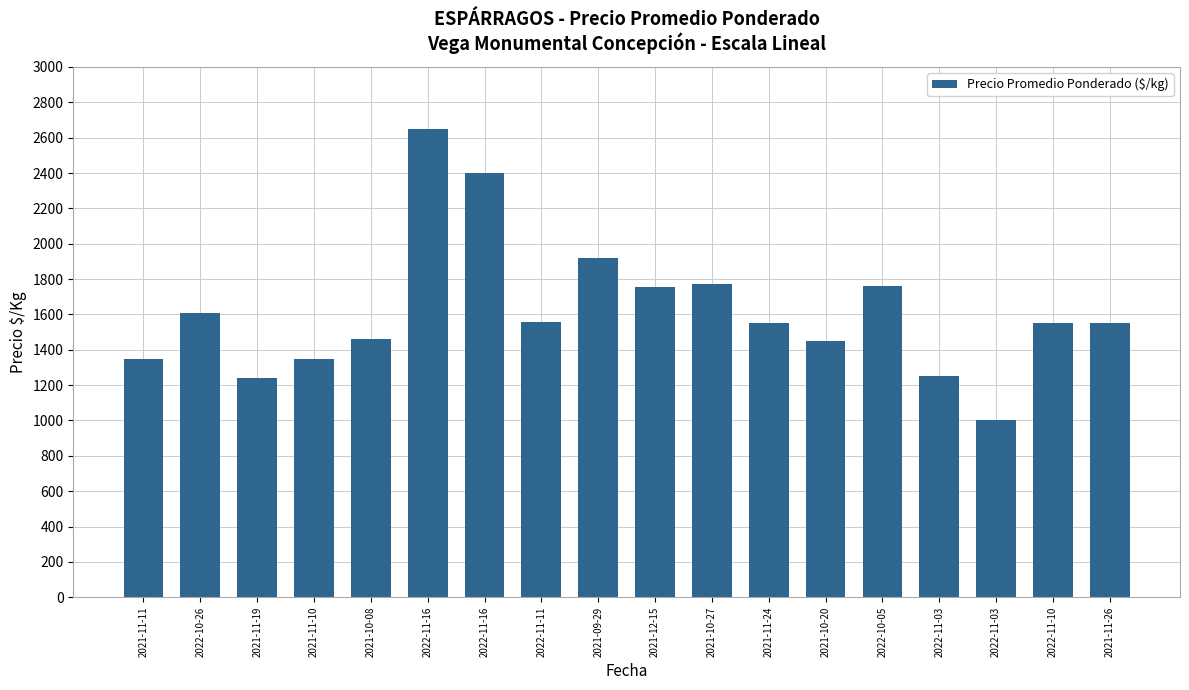

How many bars are there in total?

18